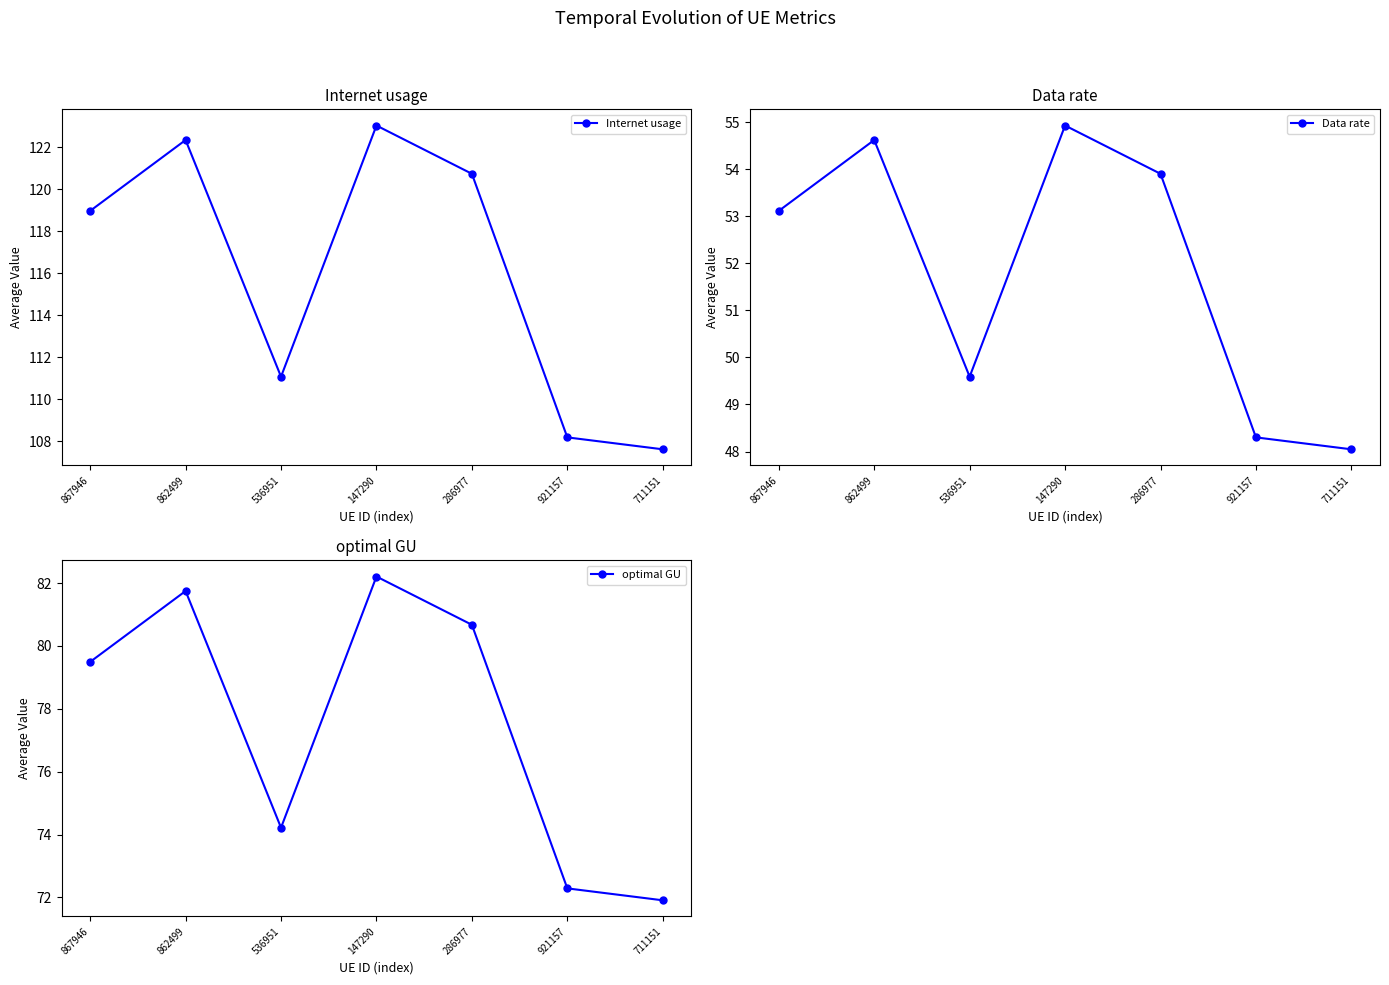

What is the difference between the optimal GU values at 286977 and 867946?

1.2